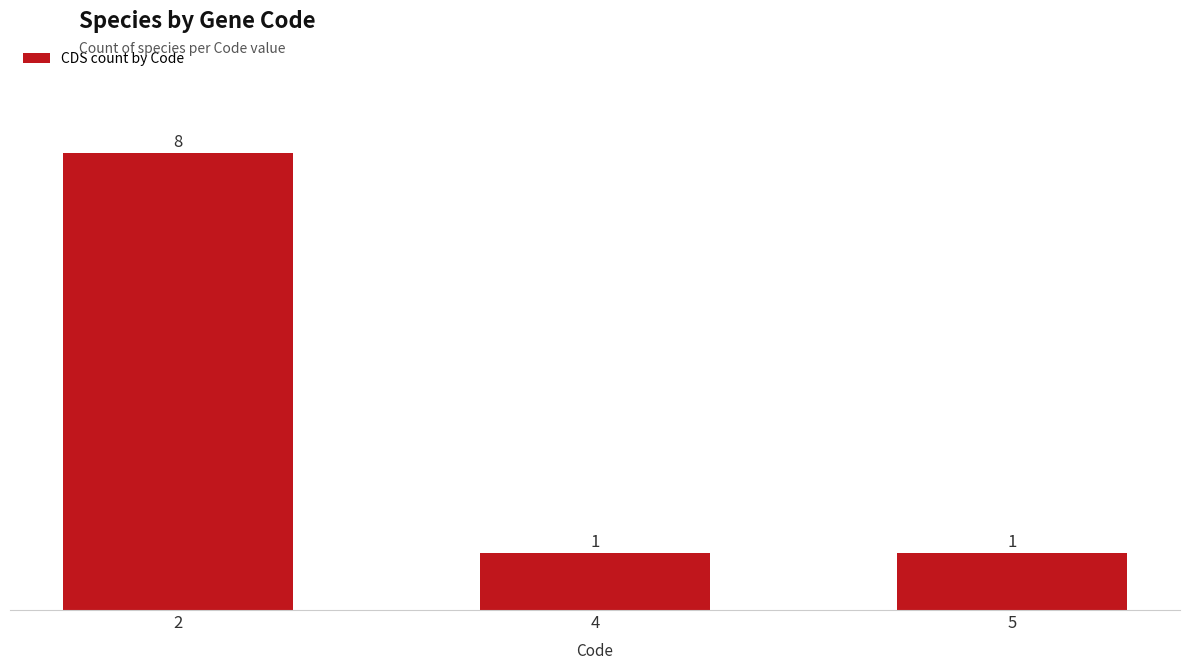

Between 2 and 4, which is larger?

2